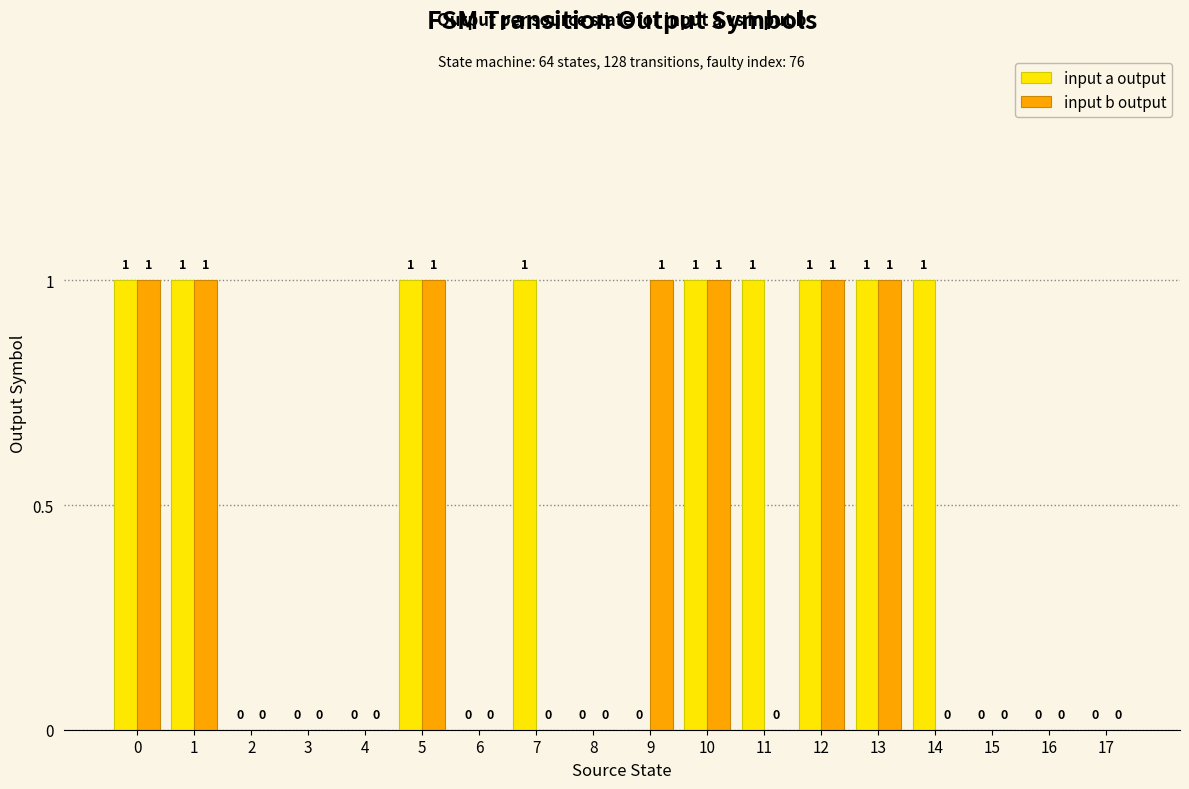

Reading left to right, transcribe all the data shown in this chart.

input a output: 1	1	0	0	0	1	0	1	0	0	1	1	1	1	1	0	0	0
input b output: 1	1	0	0	0	1	0	0	0	1	1	0	1	1	0	0	0	0